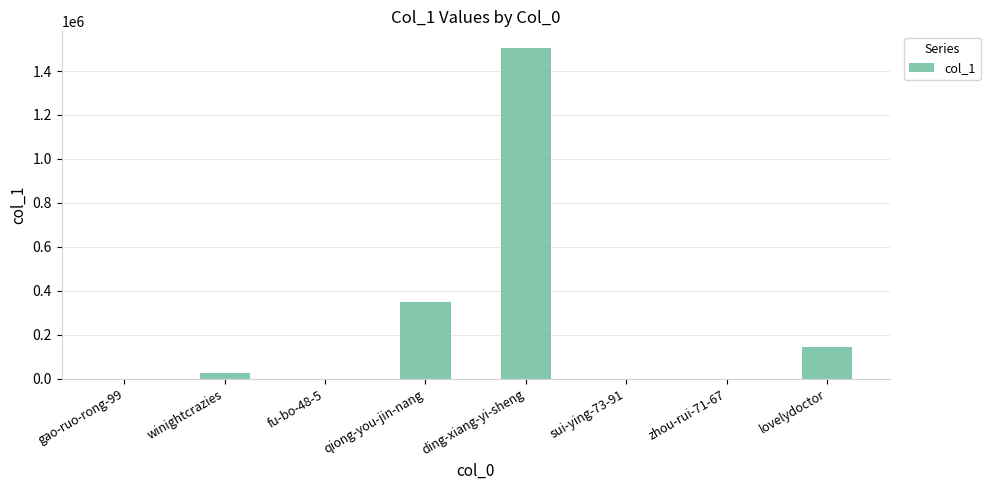

What is the change in value from qiong-you-jin-nang to lovelydoctor?

-206002